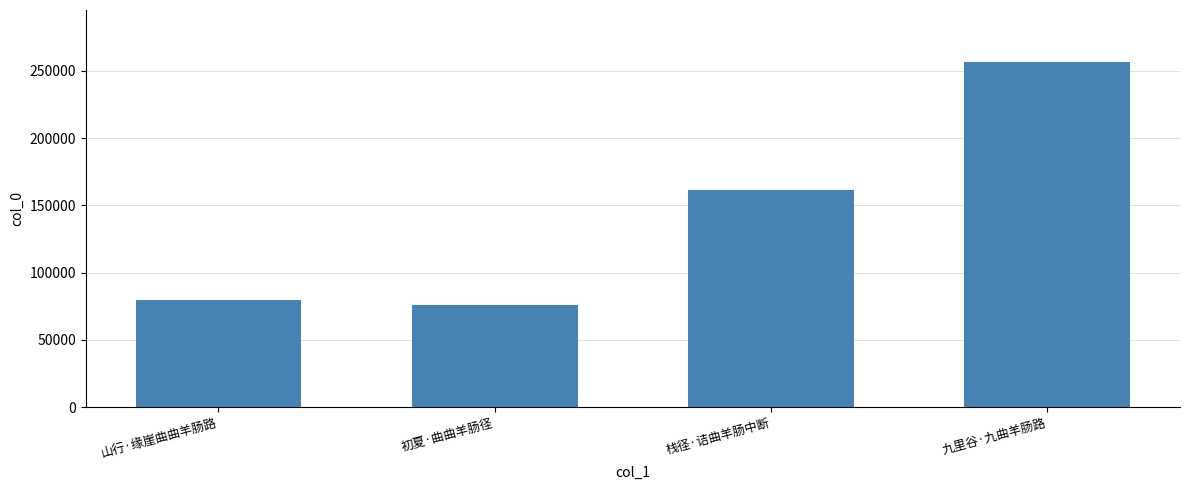

What is the difference between the maximum and minimum values?

180799